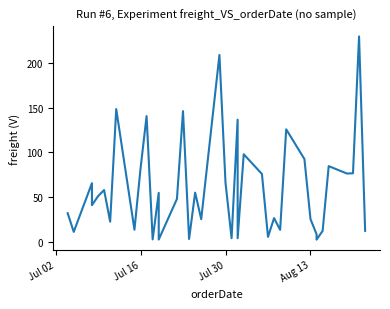

True or false: the data has more than 0 interior local peaks.

True